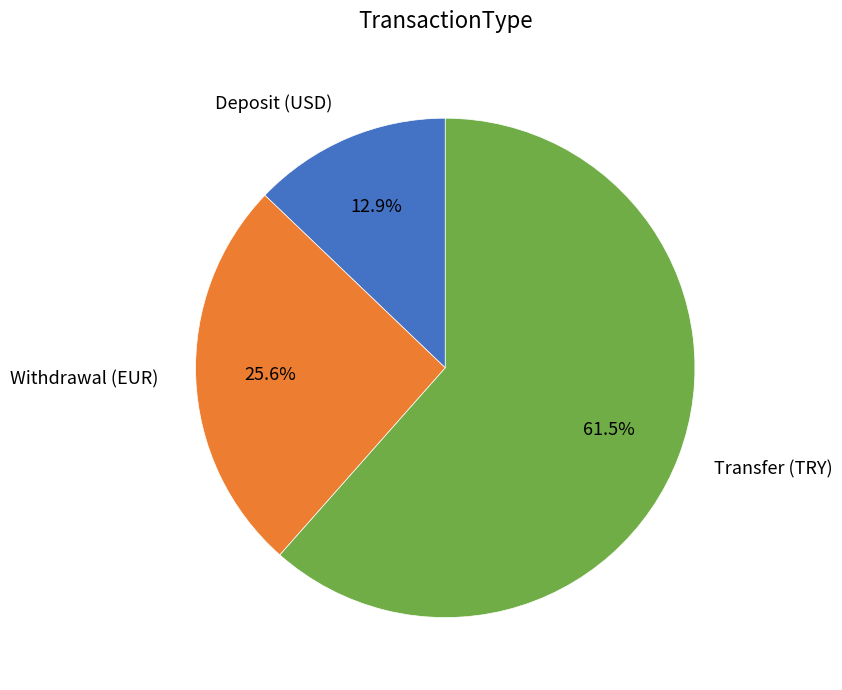

Which category has the biggest portion of the pie?

Transfer (TRY)